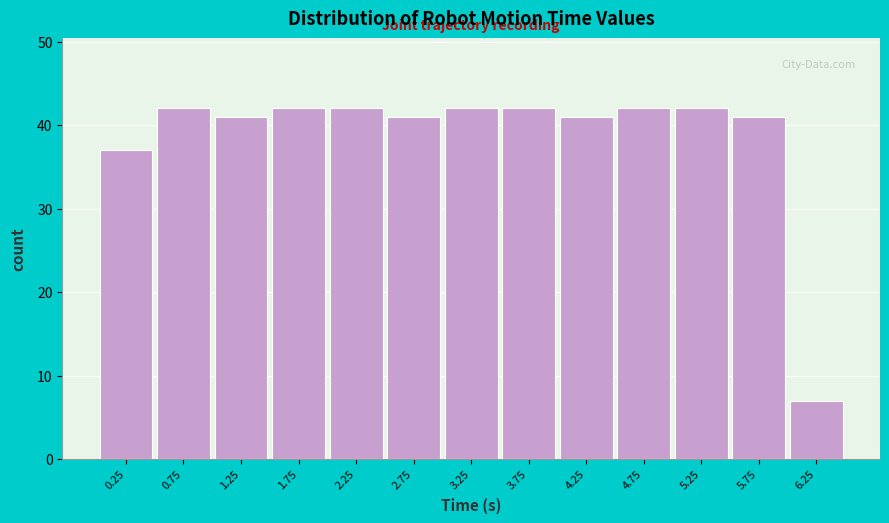

Reading left to right, transcribe this chart: for each bar, give the range it covers on the x-axis and its height. The values are not printed on the chart, so give them approximately, as read against the axis.

0.0 to 0.5: 37
0.5 to 1.0: 42
1.0 to 1.5: 41
1.5 to 2.0: 42
2.0 to 2.5: 42
2.5 to 3.0: 41
3.0 to 3.5: 42
3.5 to 4.0: 42
4.0 to 4.5: 41
4.5 to 5.0: 42
5.0 to 5.5: 42
5.5 to 6.0: 41
6.0 to 6.5: 7